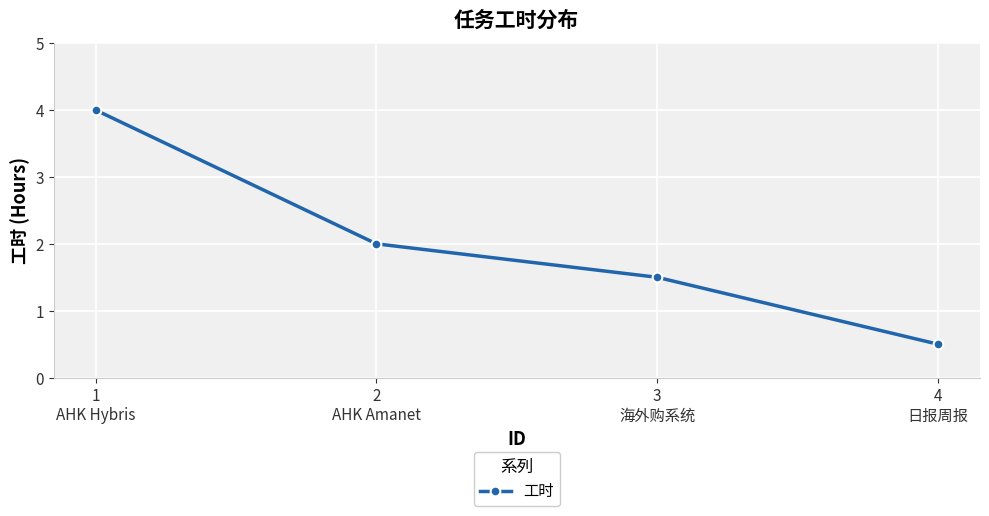

The value at 1
AHK Hybris is 4.0. True or false?

True